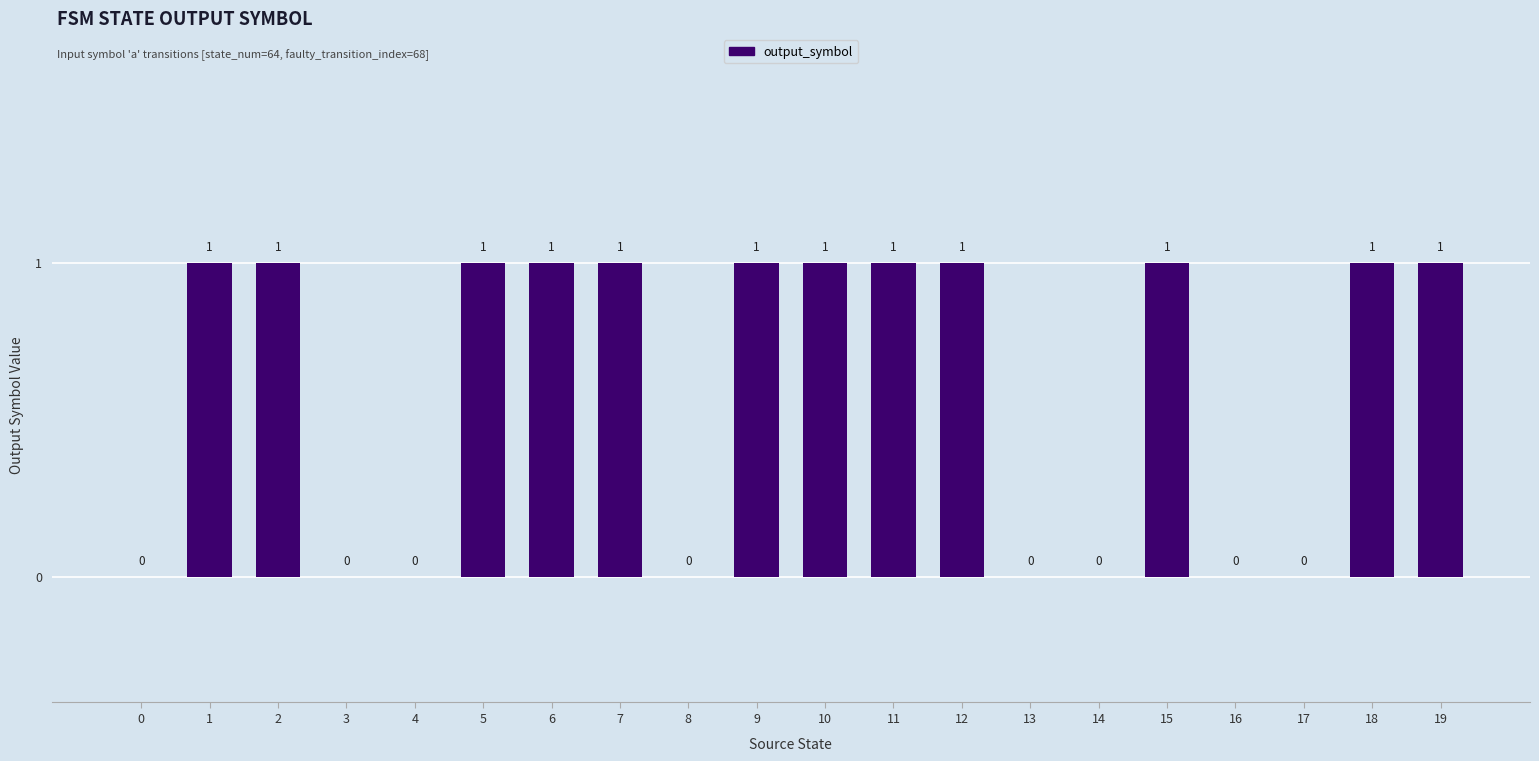

What is the sum of all values?

12